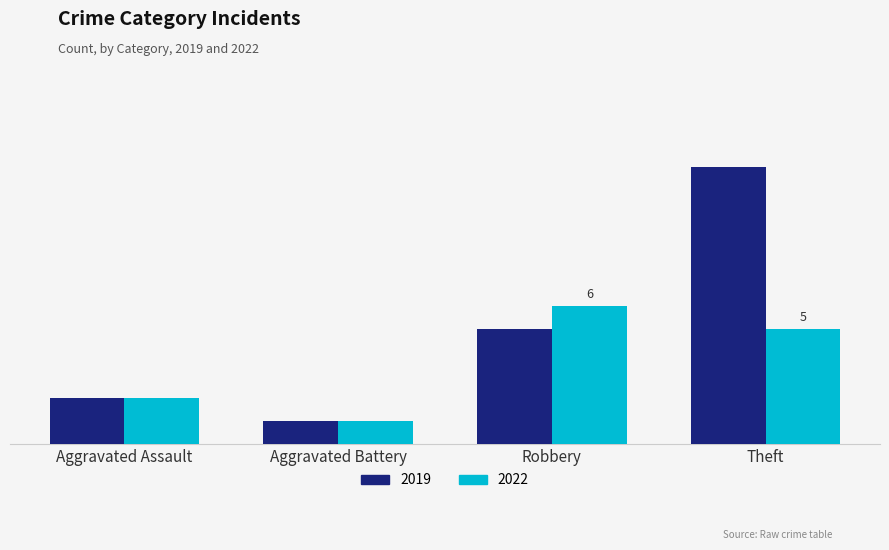

What is the minimum value shown in the chart?

1